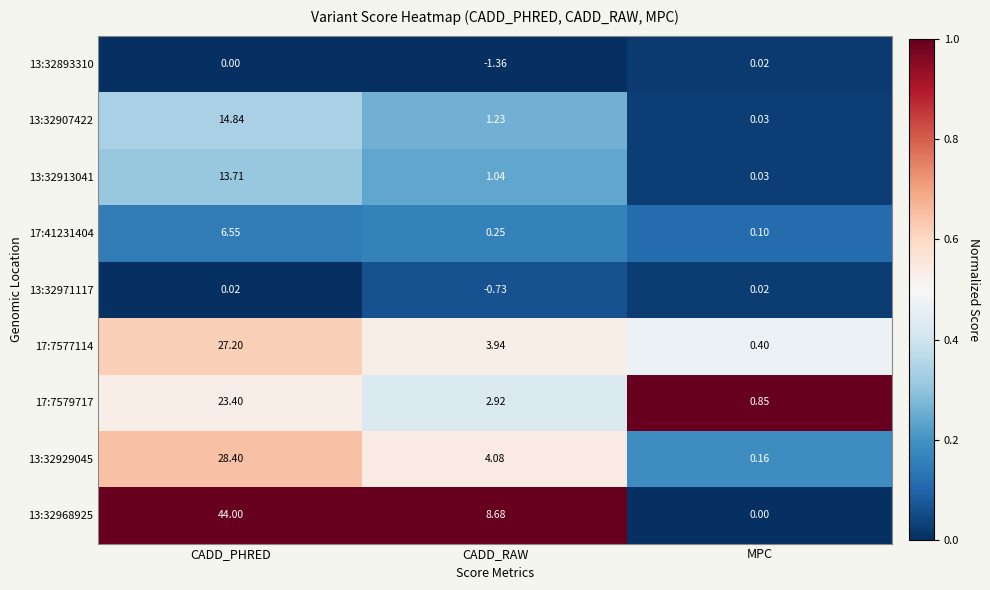

Is the value of 13:32971117 at MPC greater than the value of 13:32907422 at CADD_RAW?

No